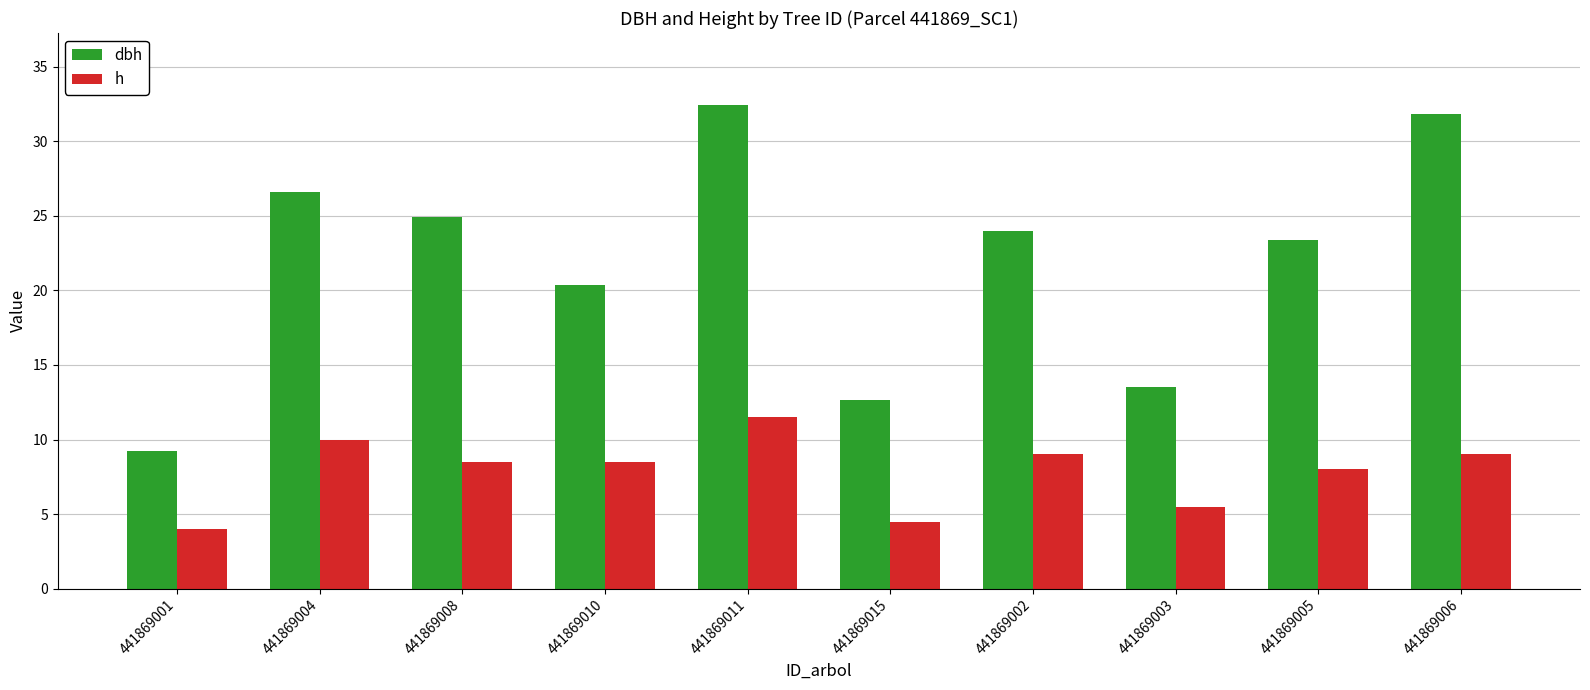

What is the difference between the h values at 441869010 and 441869011?

3.0